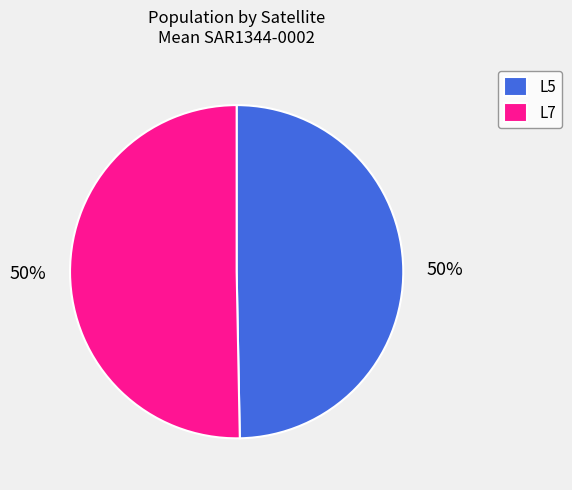

Do L7 and L5 together represent more than half of the pie?

Yes